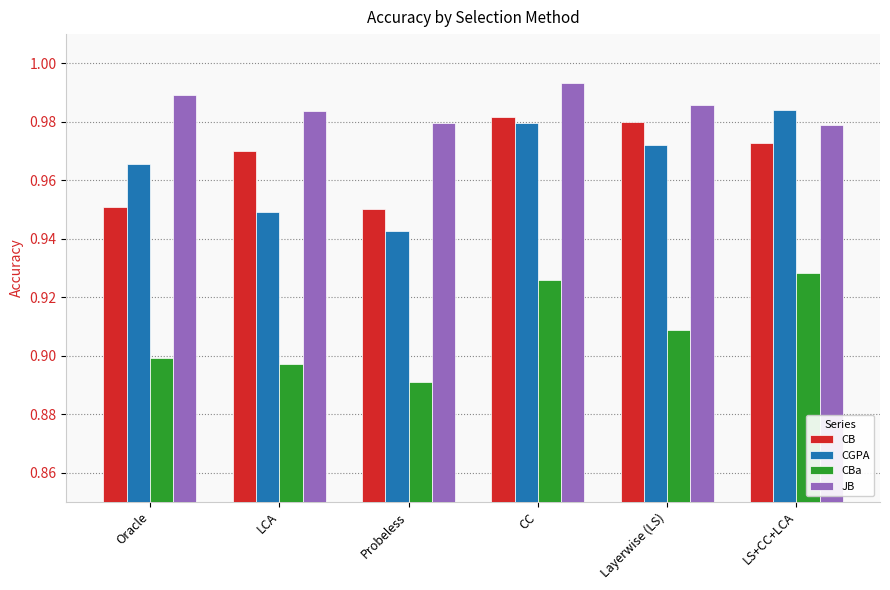

What is the difference between the highest and lowest values at Layerwise (LS)?

0.1